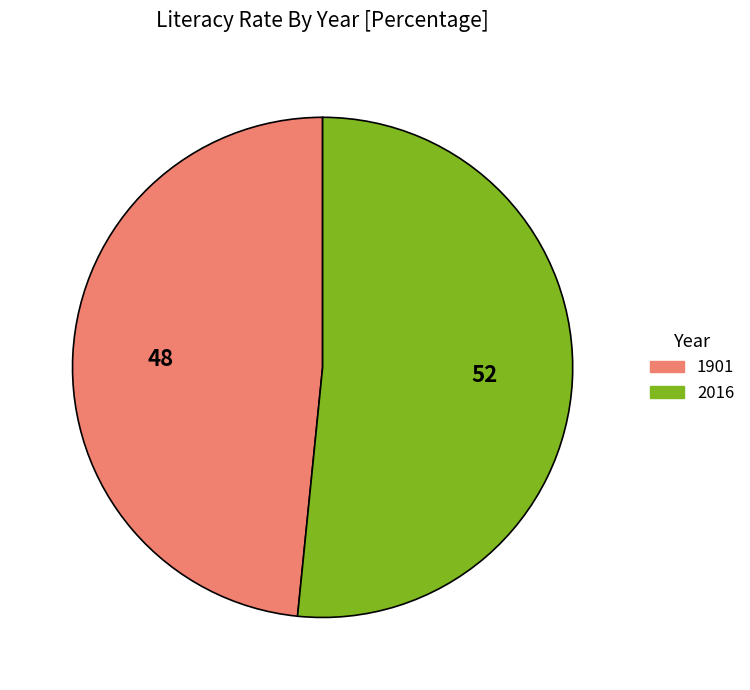

Which has a higher value, 2016 or 1901?

2016